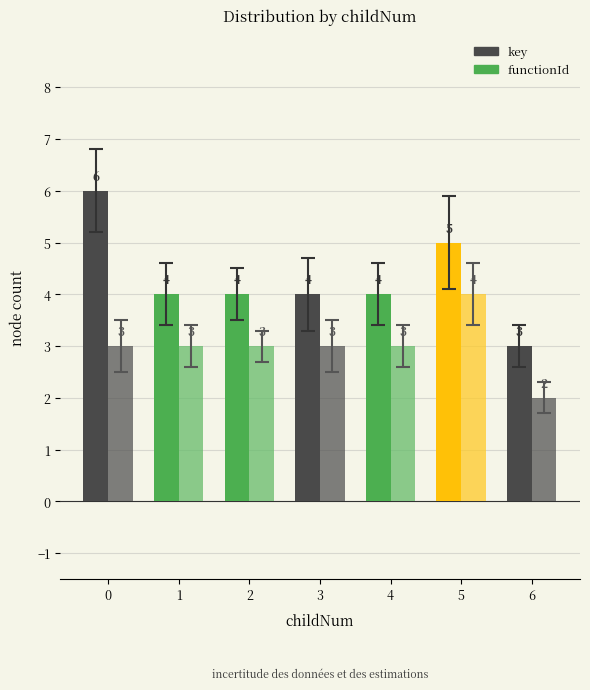

What is the value of the key bar at the 4th from the left?

4